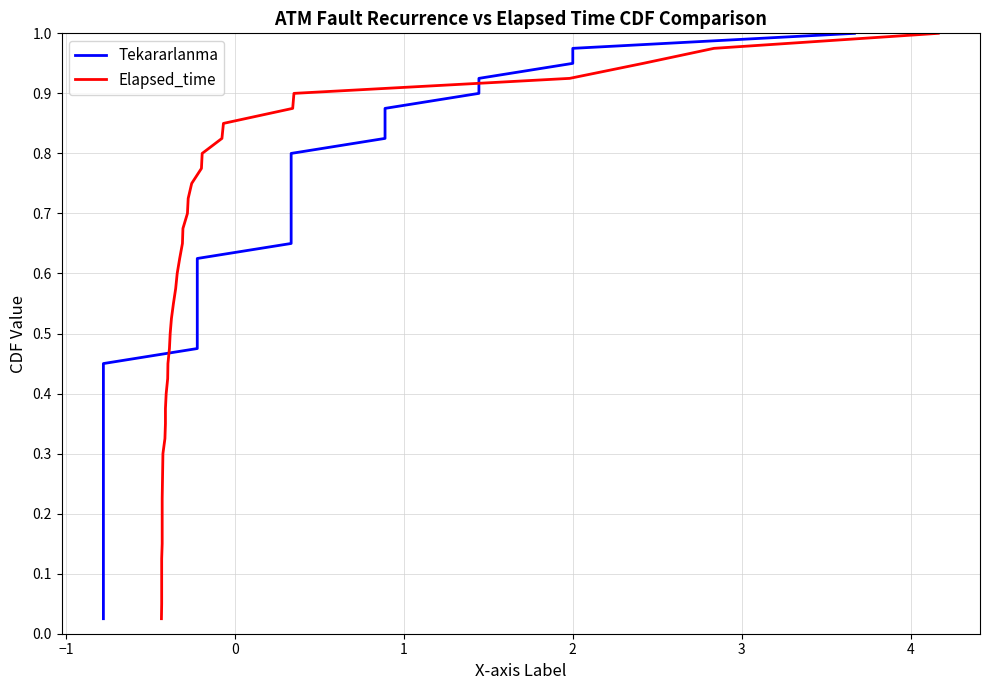

Which series has the largest total across all categories?

Tekararlanma